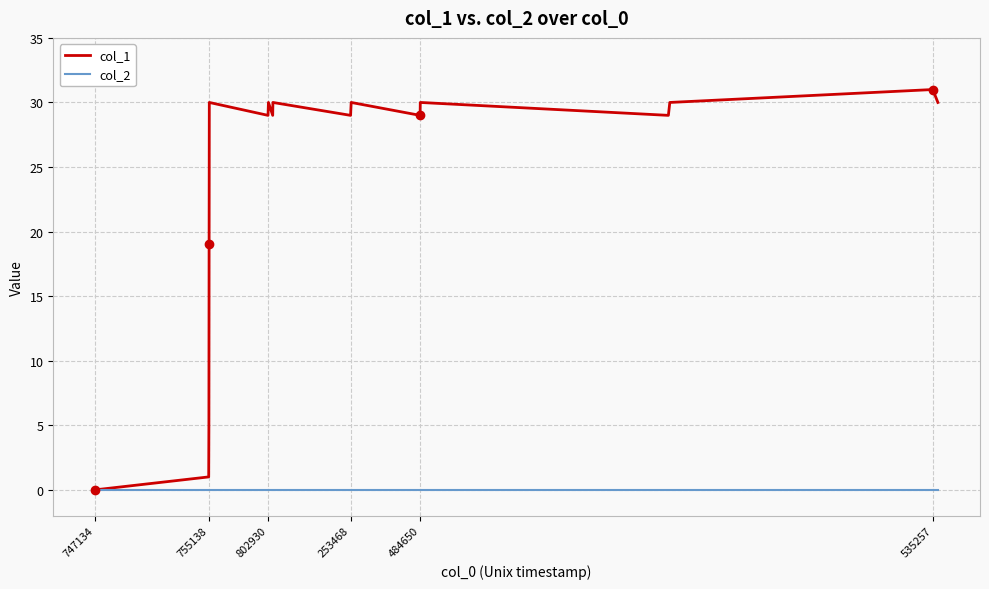

Rank the series by their average value, from lowest to highest.

col_2, col_1